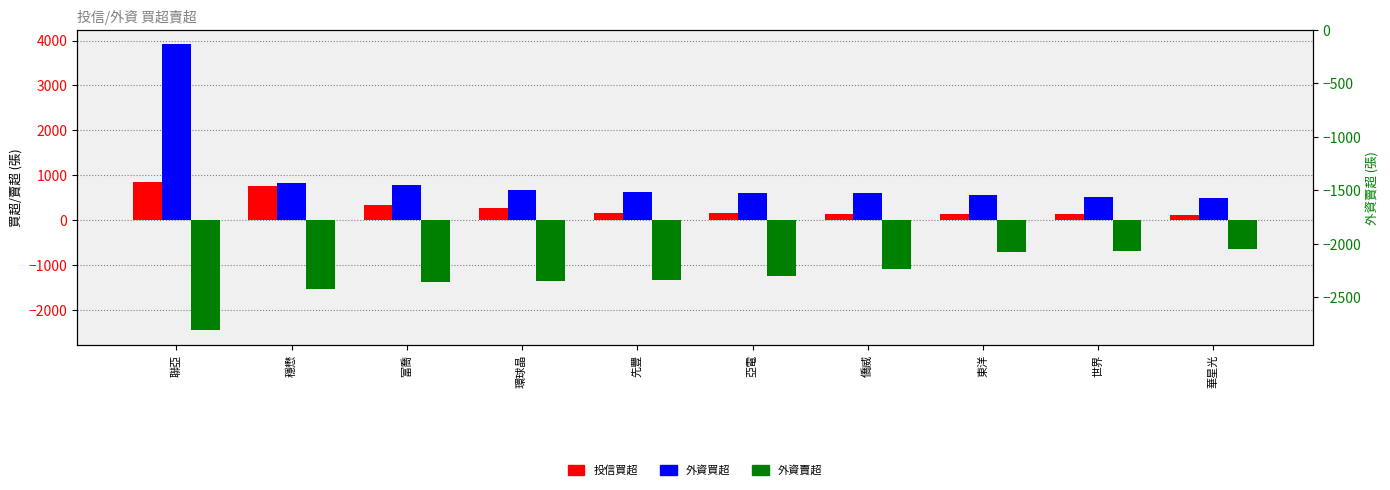

What are all the series names shown in the legend?

投信買超, 外資買超, 外資賣超